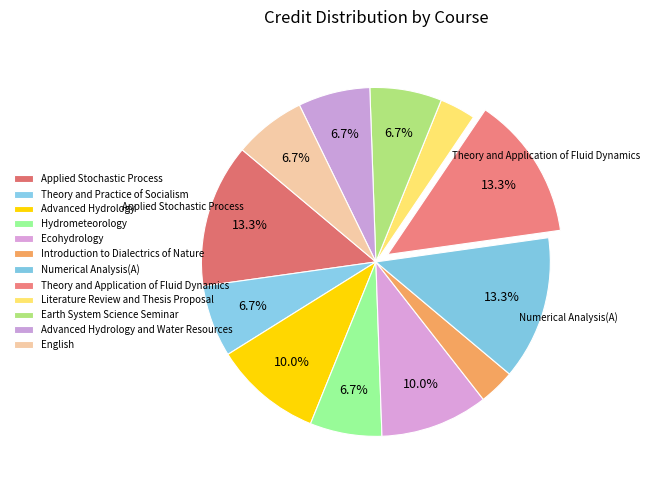

Count the number of slices in the pie.

12